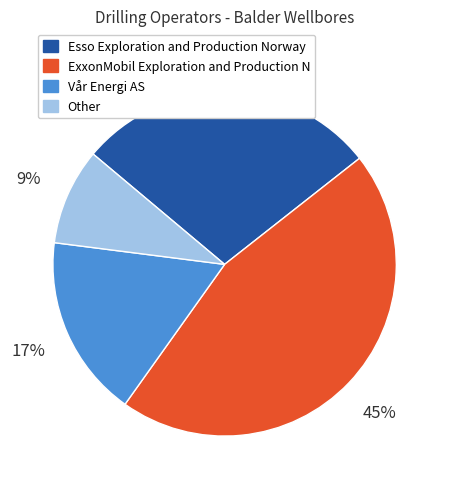

True or false: Vår Energi AS accounts for 4% of the total.

False